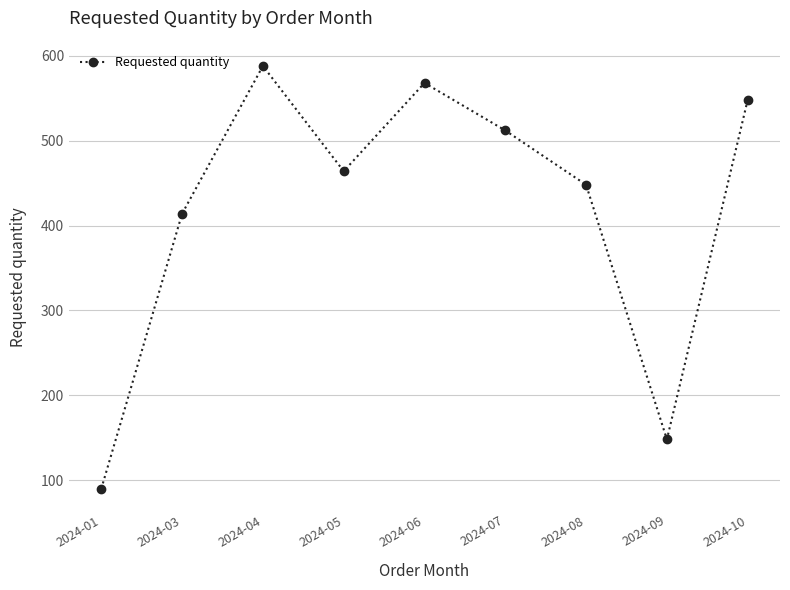

How many values are below 464?

4